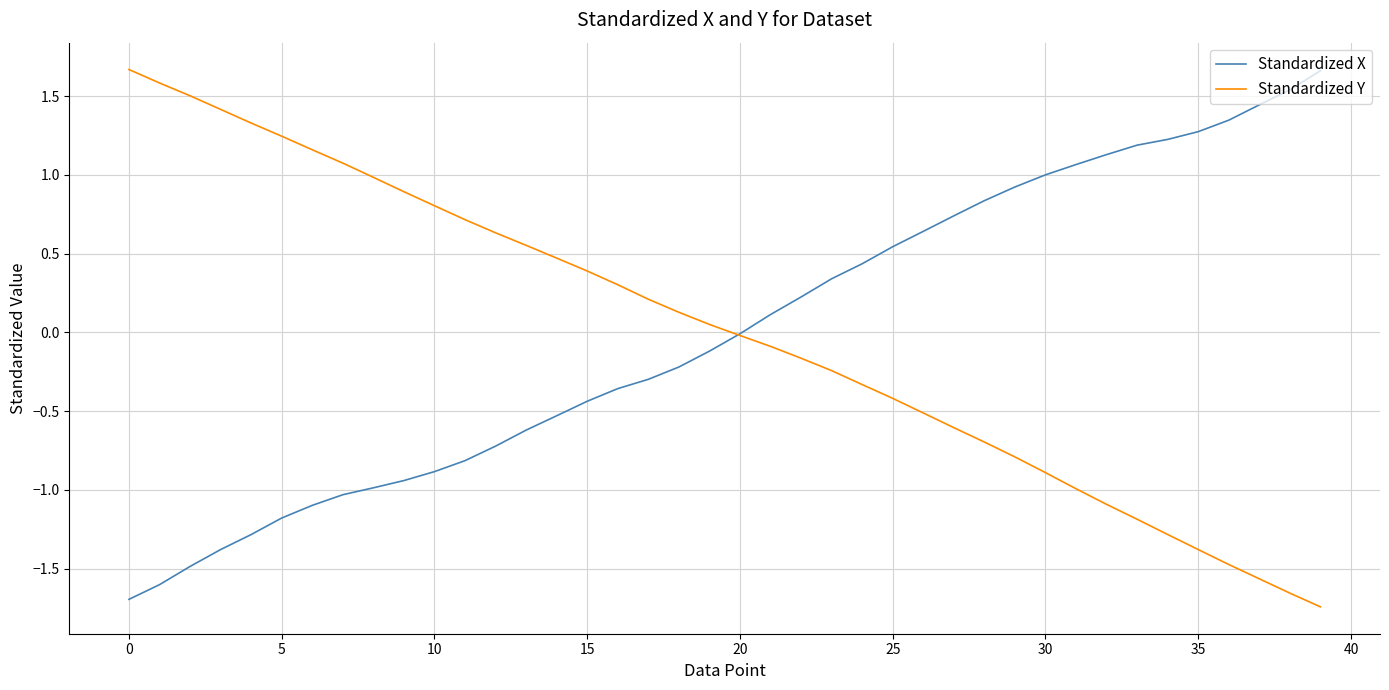

What are all the series names shown in the legend?

Standardized X, Standardized Y